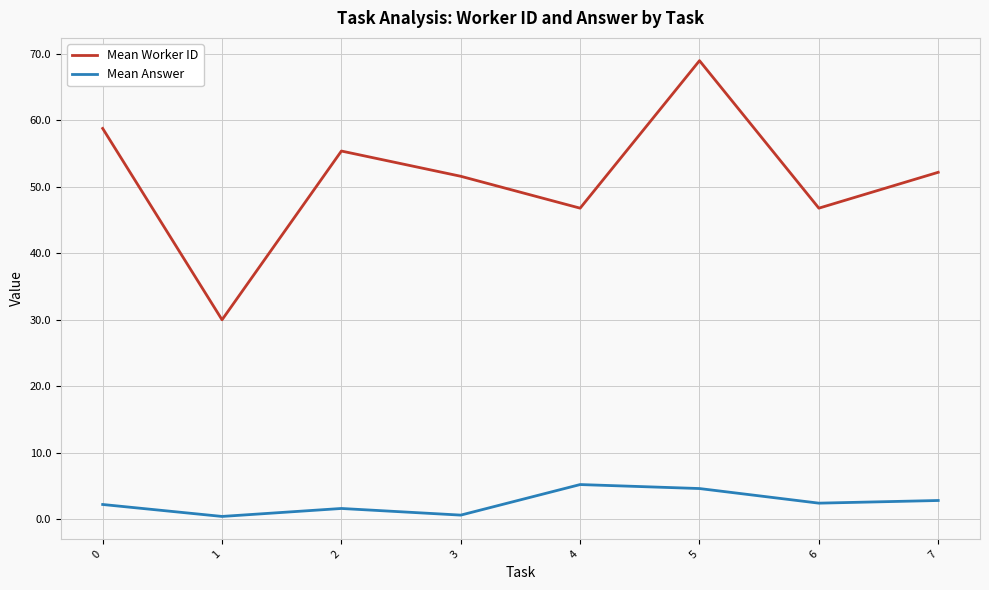

What is the average value of the Mean Answer series?

2.5